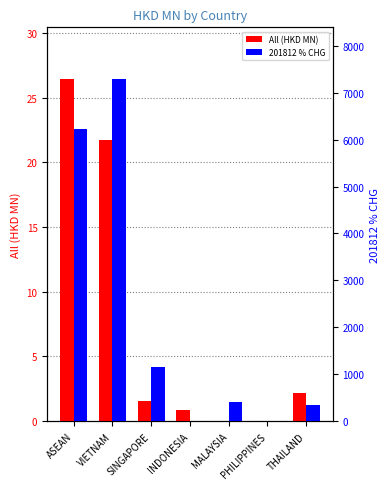

What is the difference between the All (HKD MN) values at ASEAN and INDONESIA?

25.6